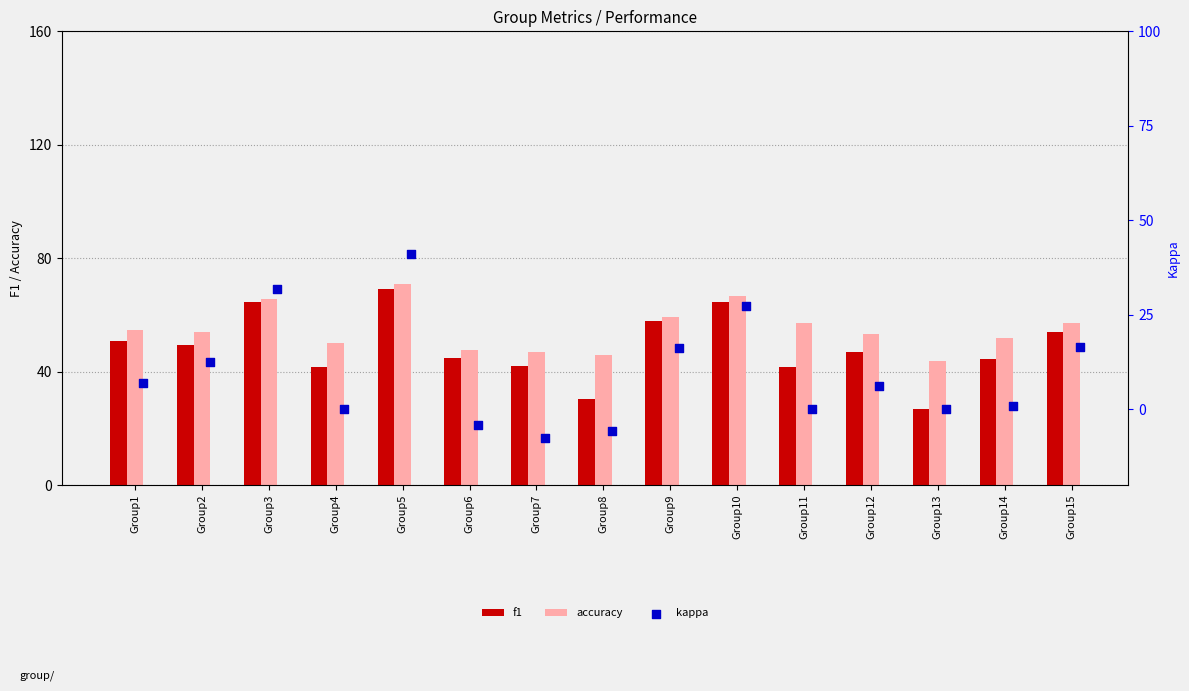

Which series reaches the maximum Y coordinate?

accuracy